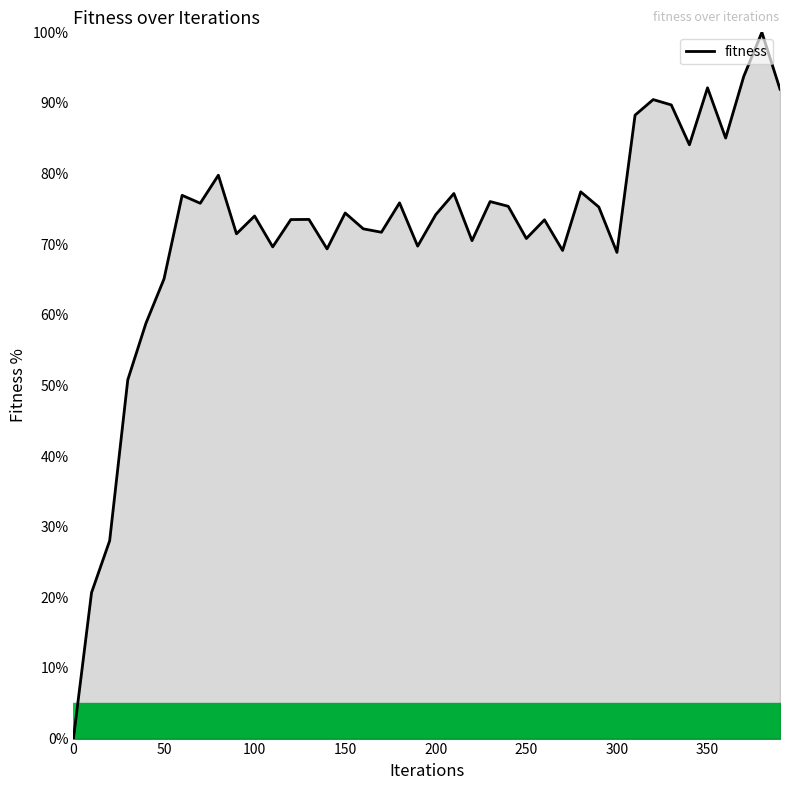

What is the greatest value displayed?

100.0